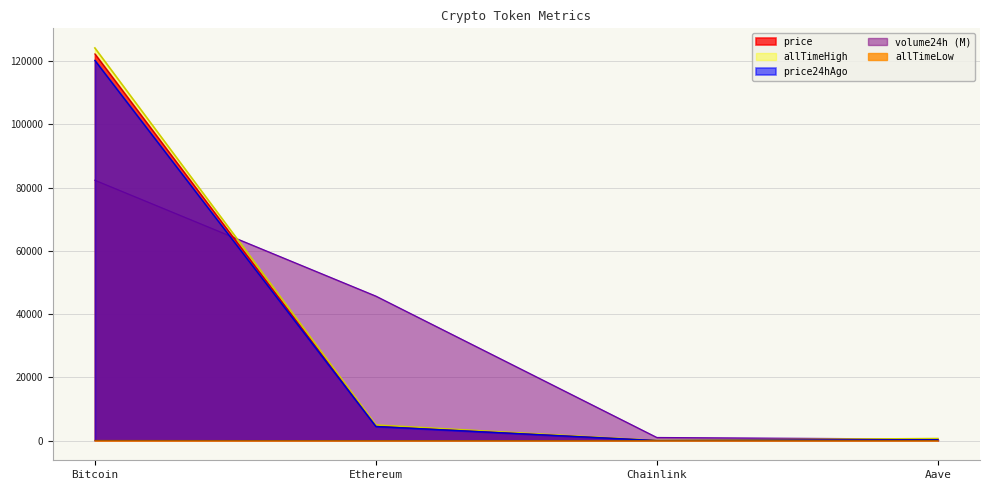

Does the chart display data point markers on the line(s)?

No